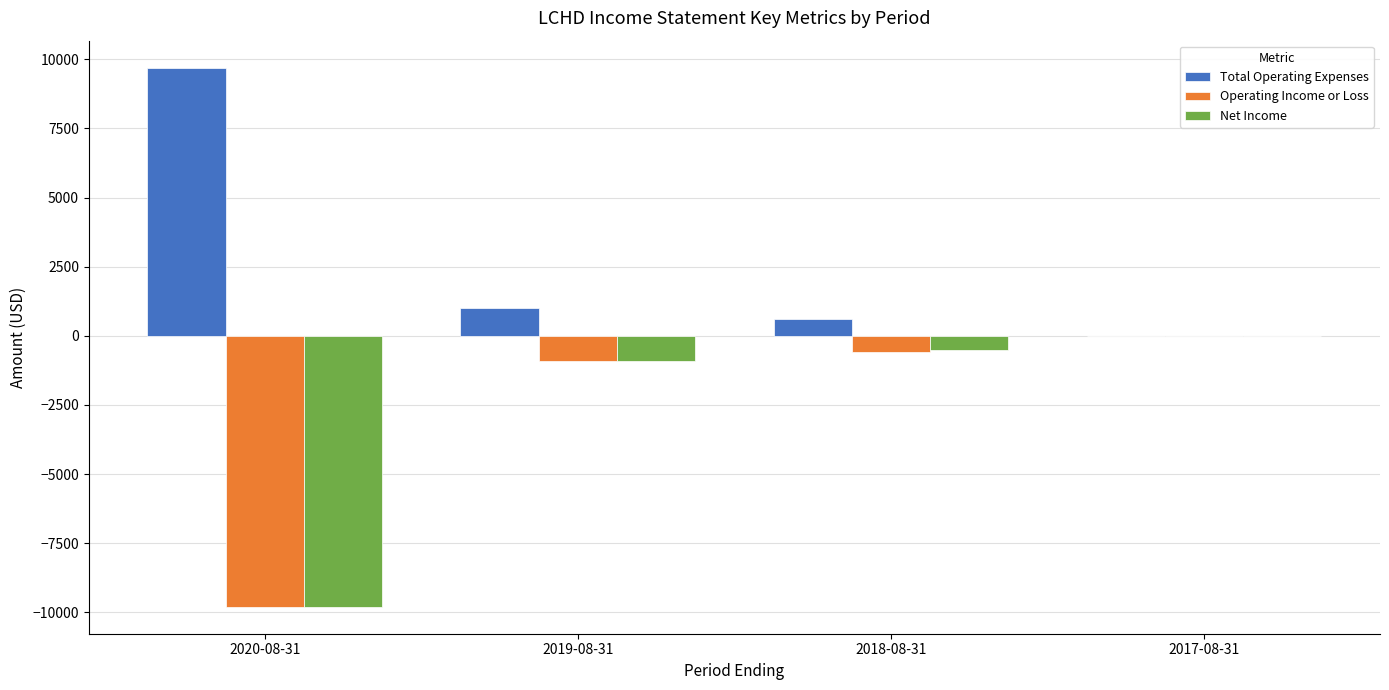

Where does the Net Income series first go above -500?

2017-08-31